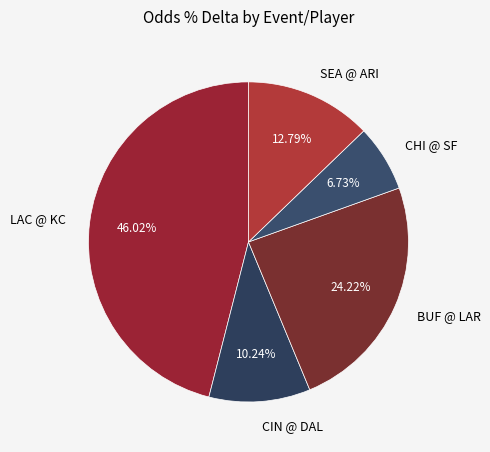

Which slice is the largest?

LAC @ KC